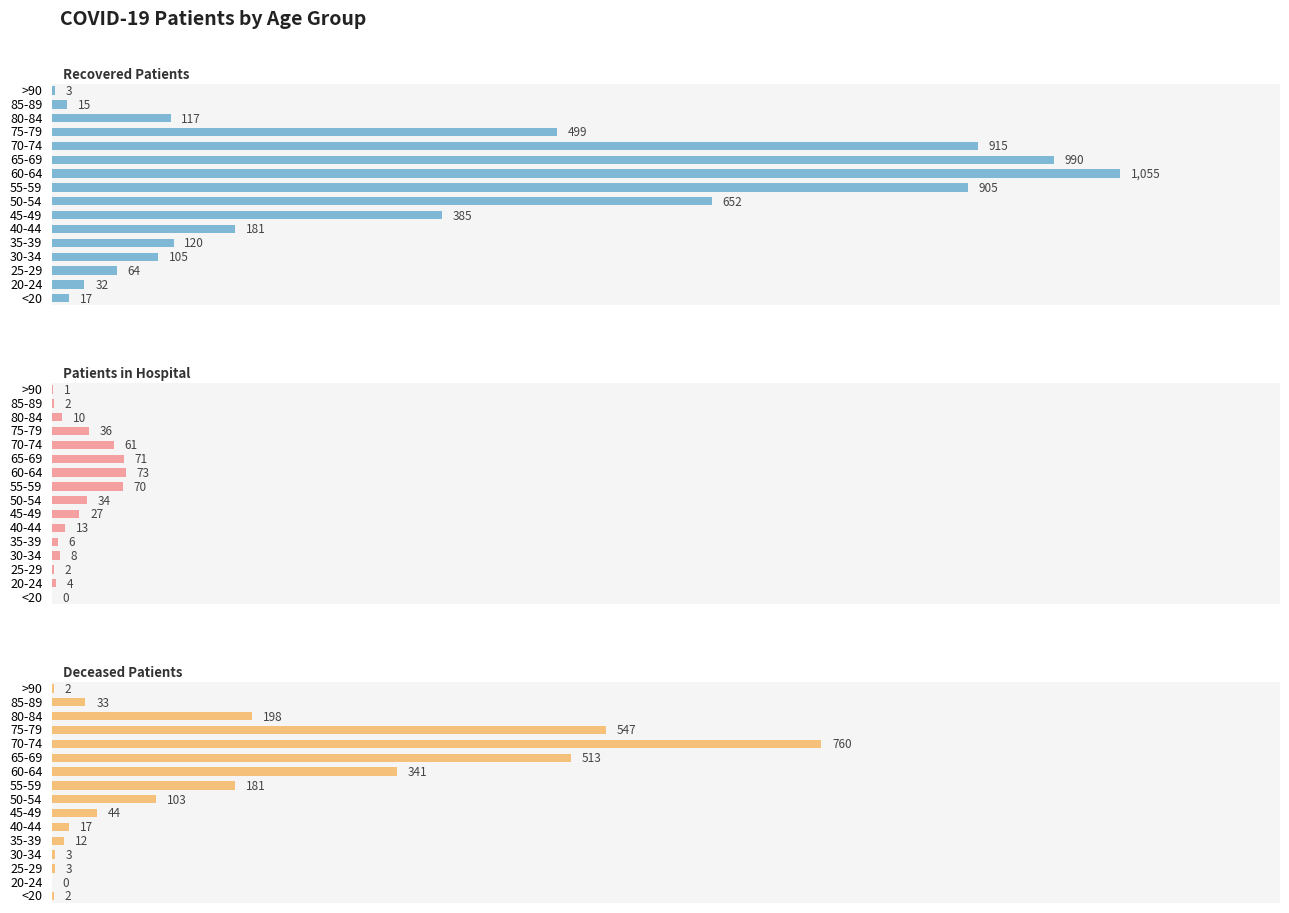

What is the difference between the maximum and minimum values in the Recovered Patients series?

1052